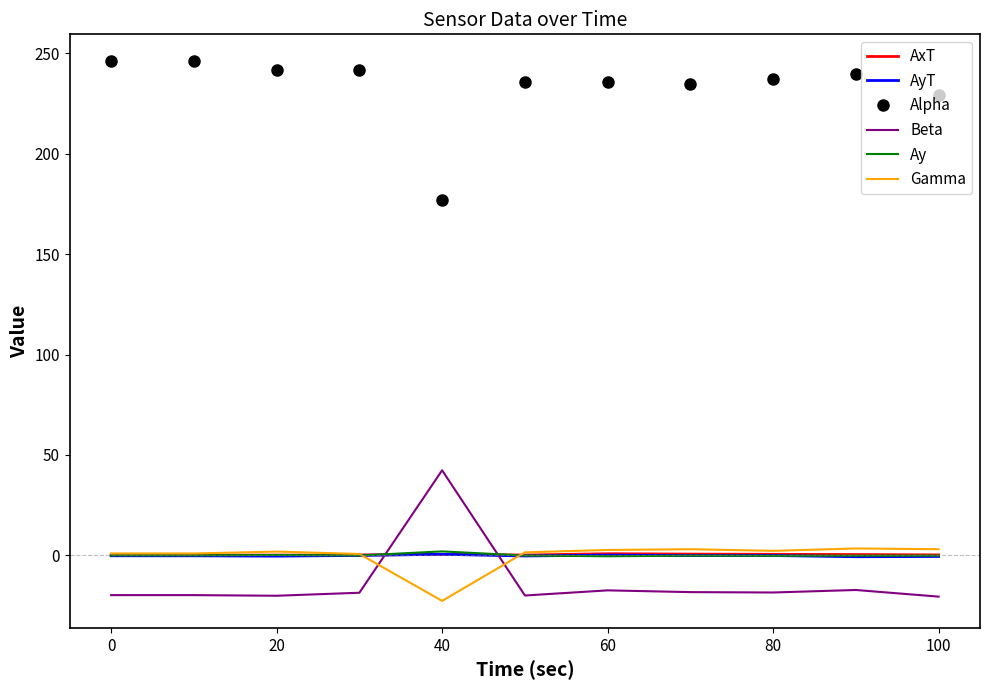

What is the difference between the maximum and minimum values in the Beta series?

62.9